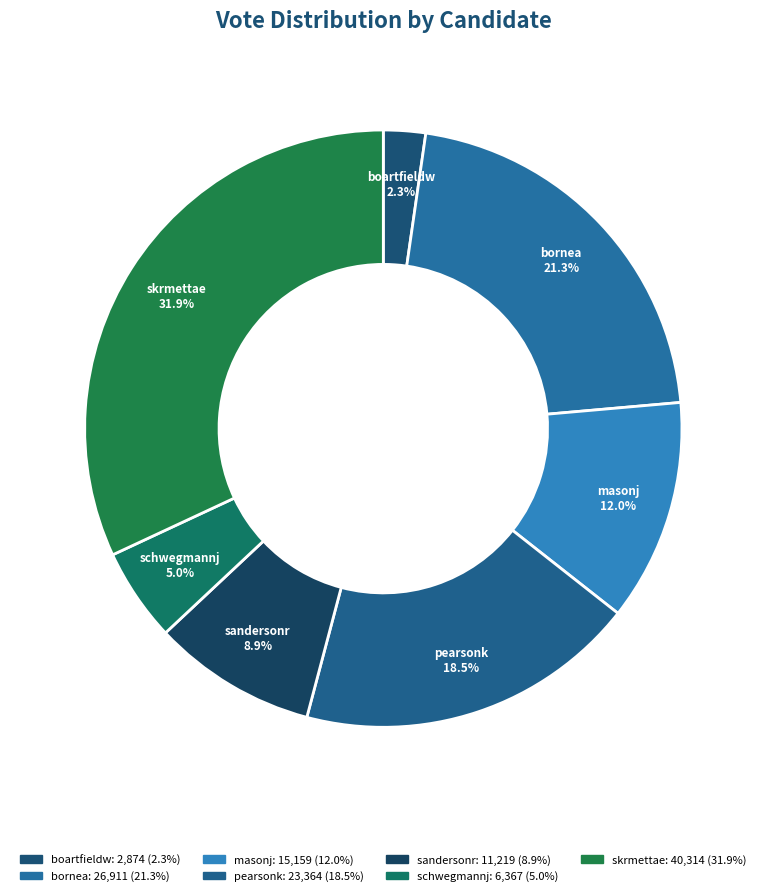

Does any single category account for the majority?

No